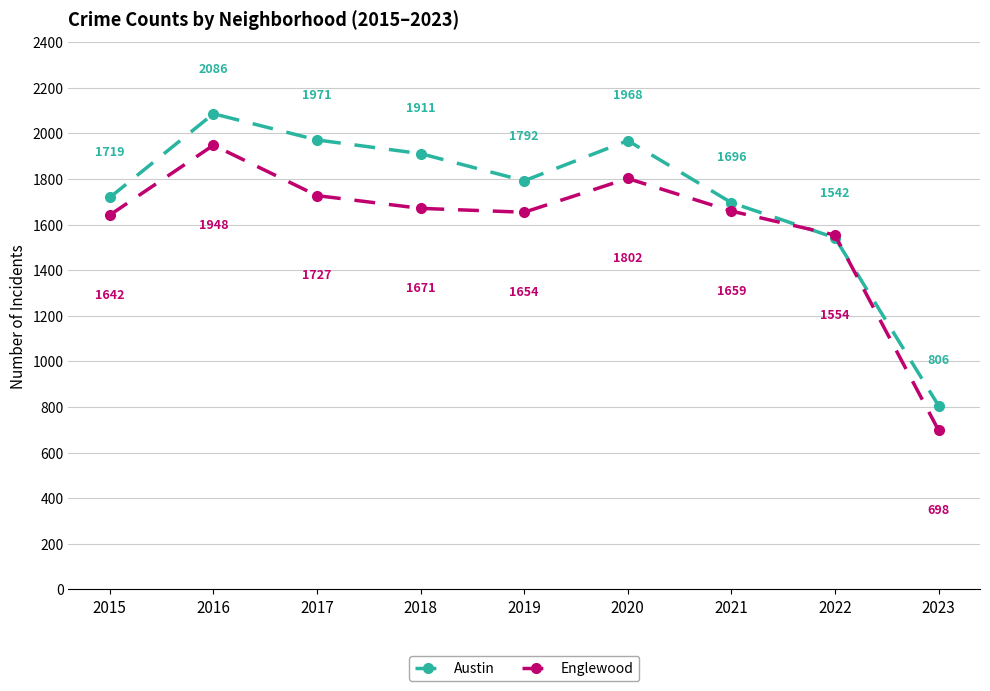

What are all the series names shown in the legend?

Austin, Englewood